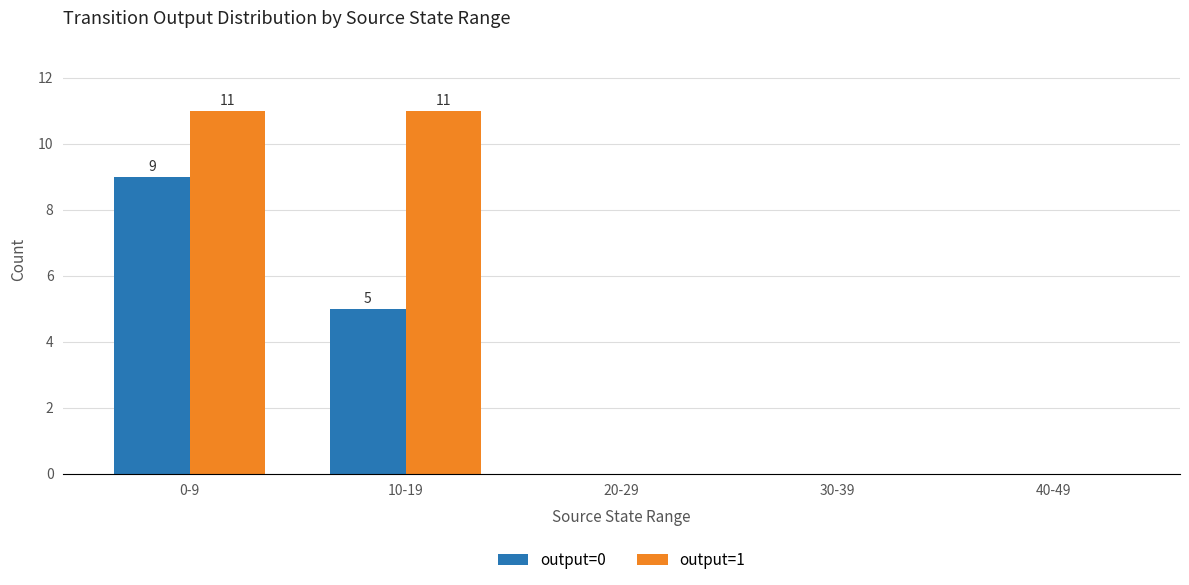

What is the maximum value shown in the chart?

11